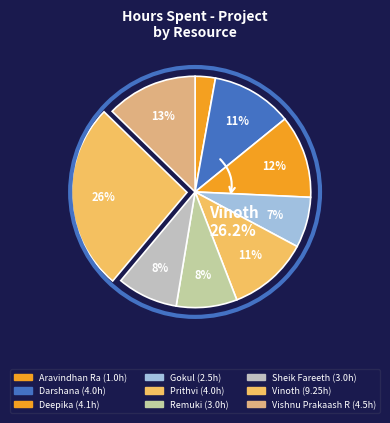

How many segments does this pie chart have?

9